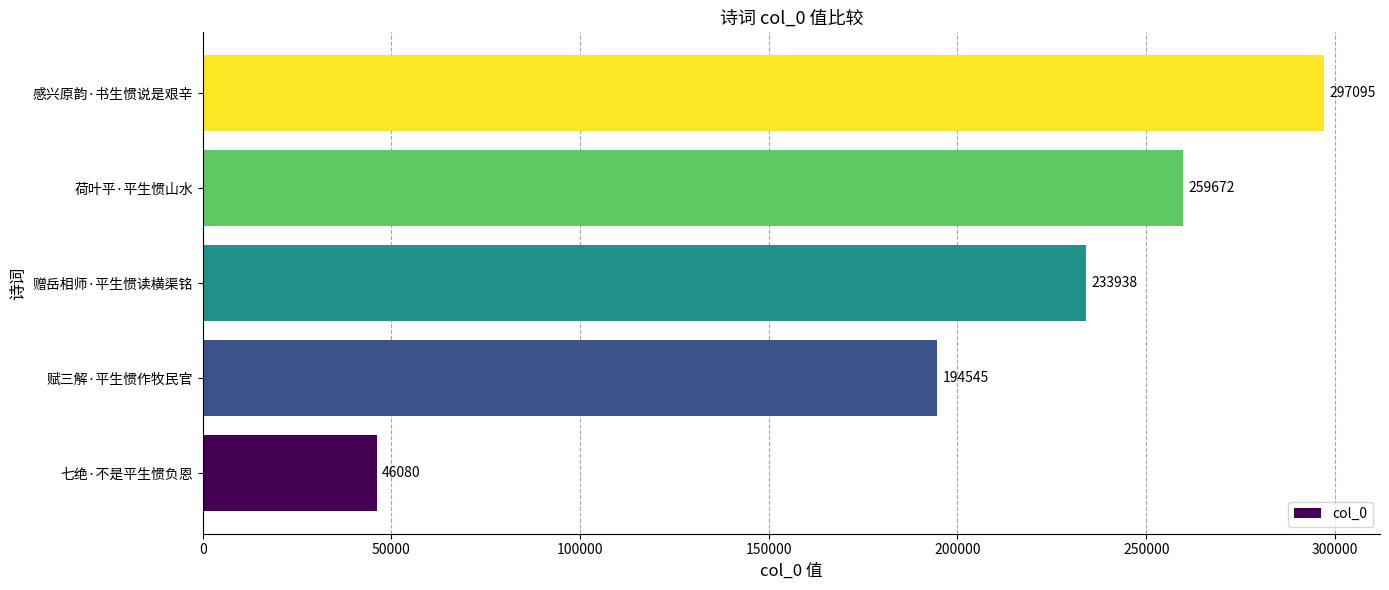

At which category does the chart reach its peak across all series?

感兴原韵·书生惯说是艰辛